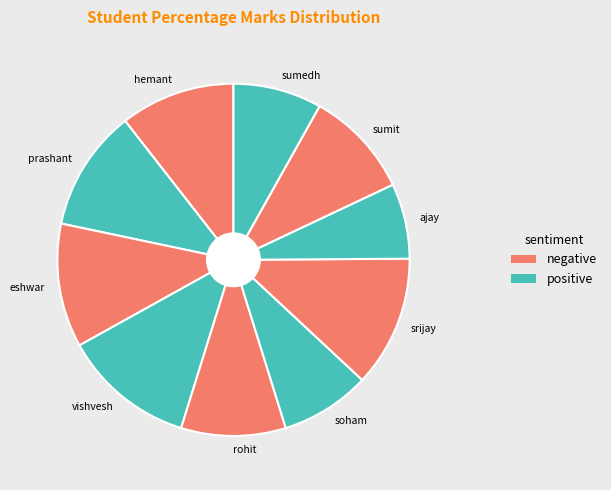

How many slices are in this pie chart?

10